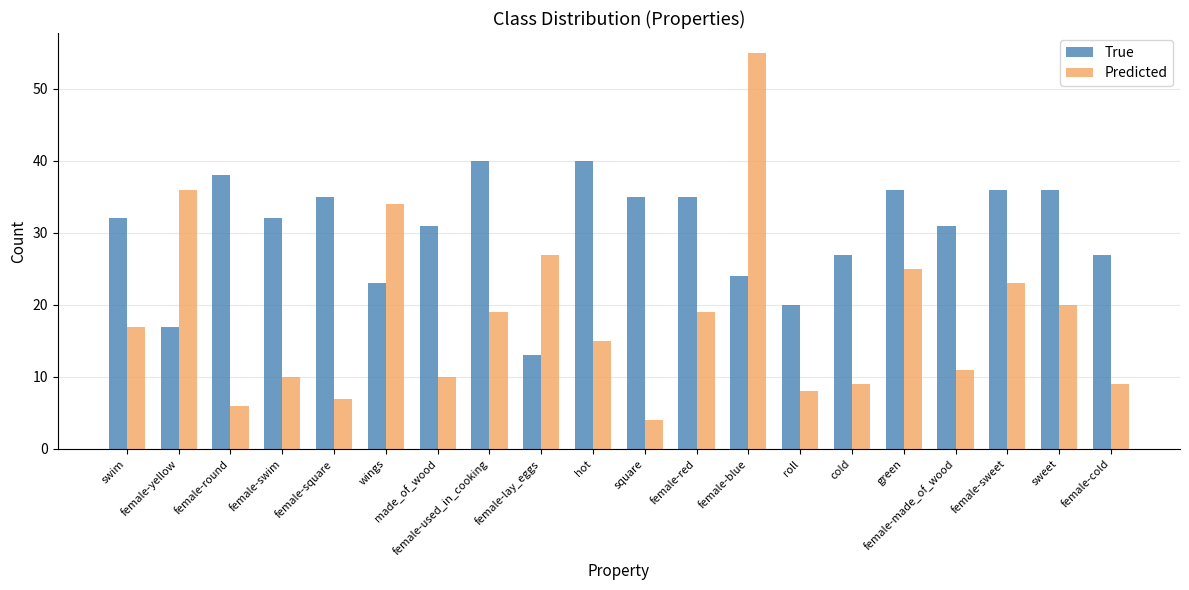

Are the bars grouped side by side (vs. stacked)?

Yes